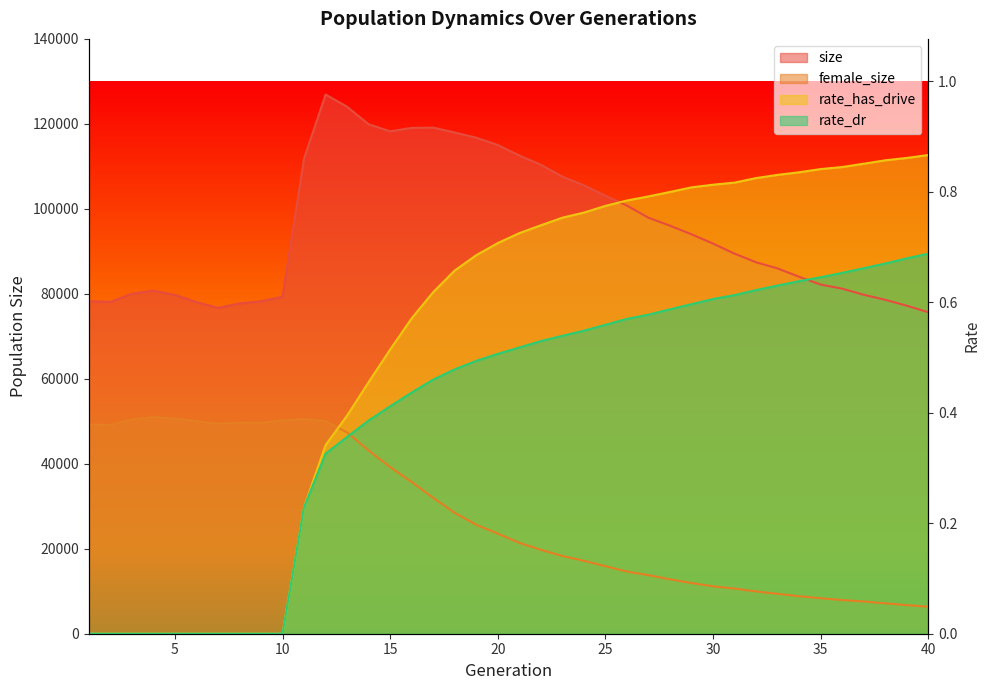

What is the difference between the female_size values at 33 and 8?

40275.0